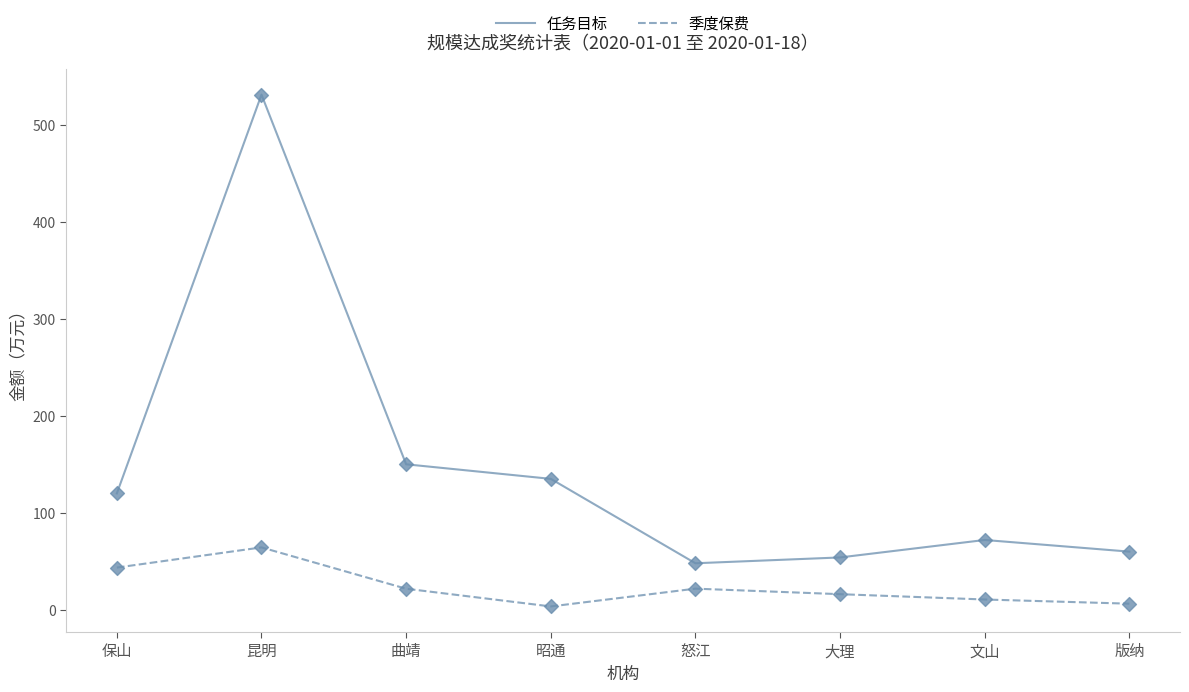

At which category is the sum across all series the highest?

昆明